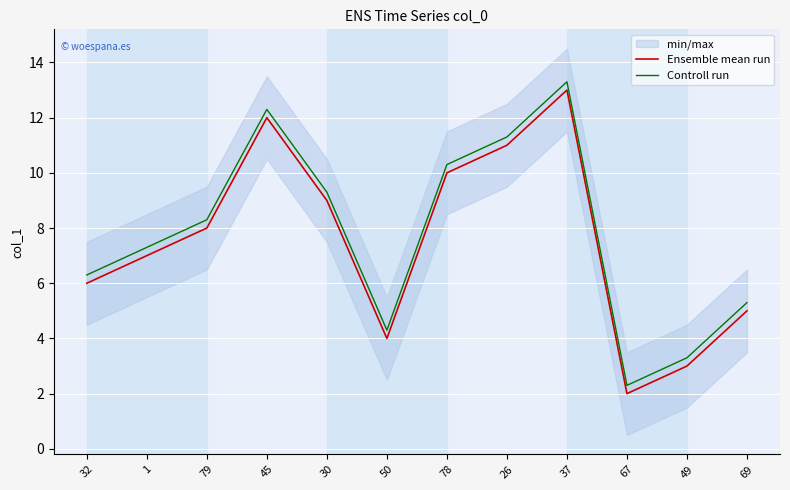

The value of Ensemble mean run at 78 is 2.2. True or false?

False